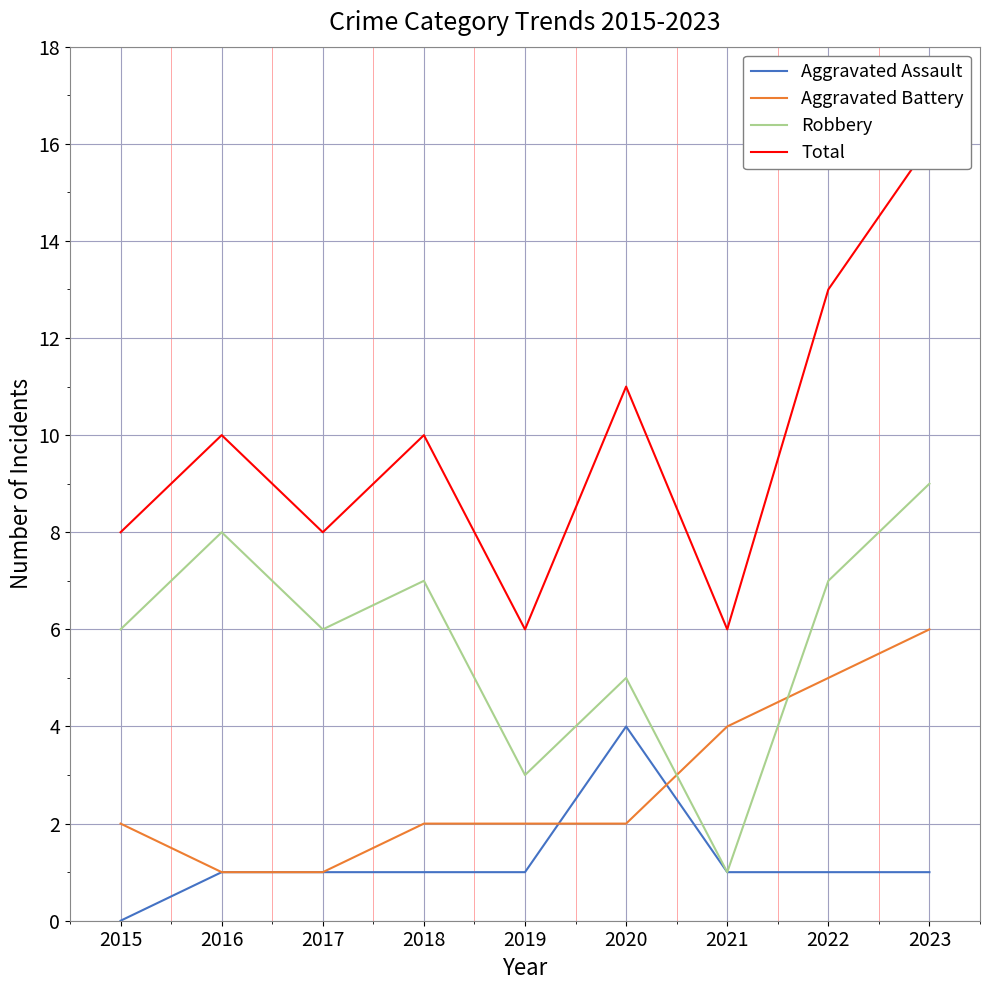

What is the total value across all series at 2017?

16